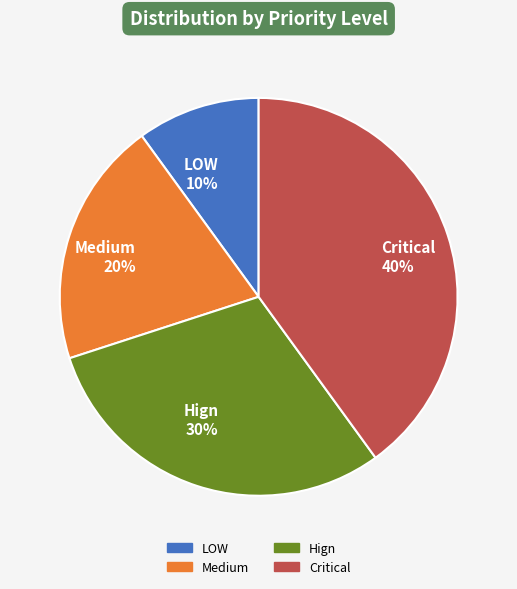

Between LOW and Hign, which is larger?

Hign